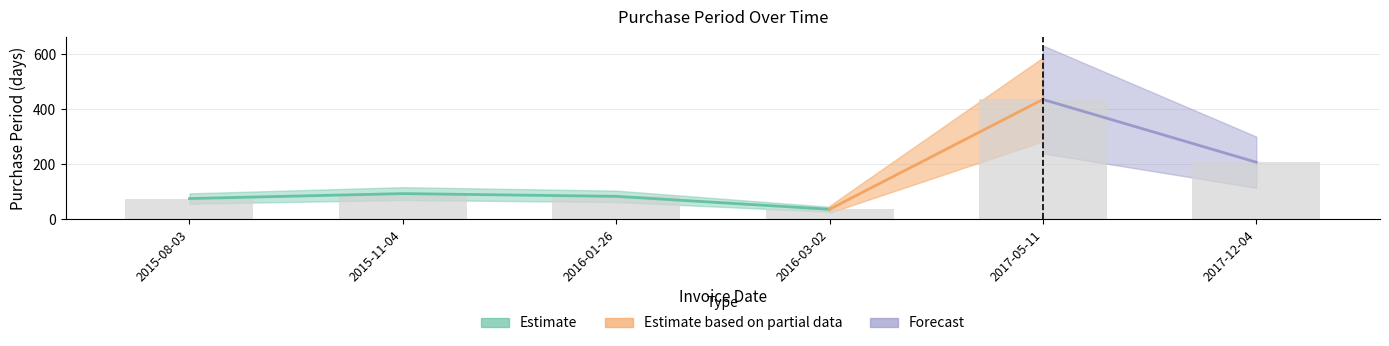

Does the chart contain any negative values?

No